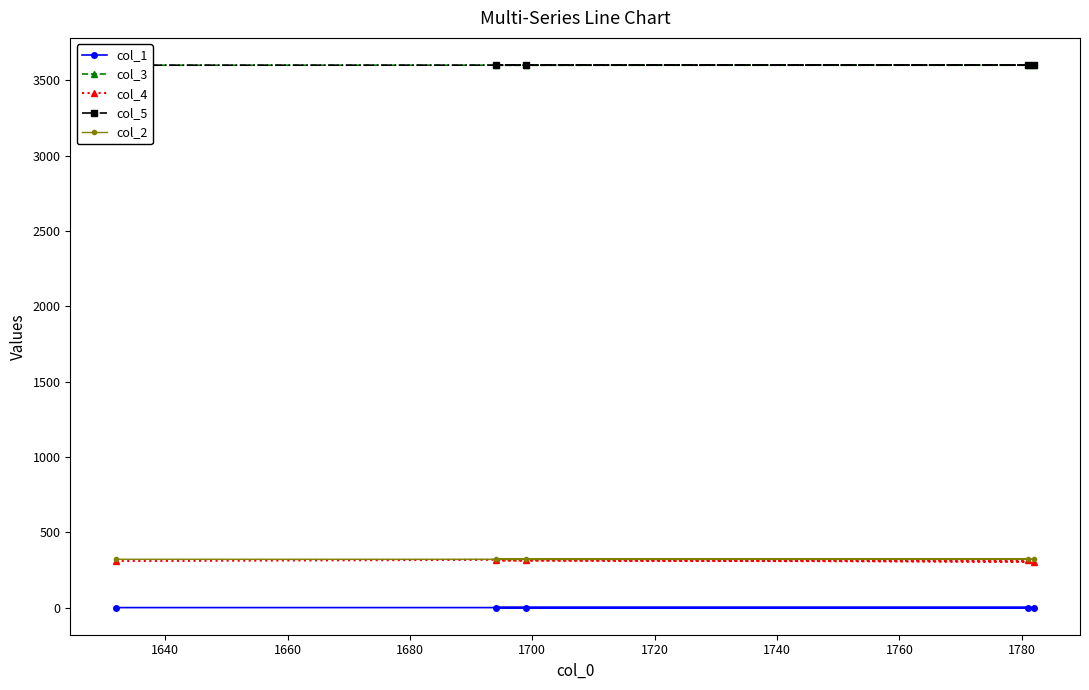

What is the maximum value shown in the chart?

3601.2